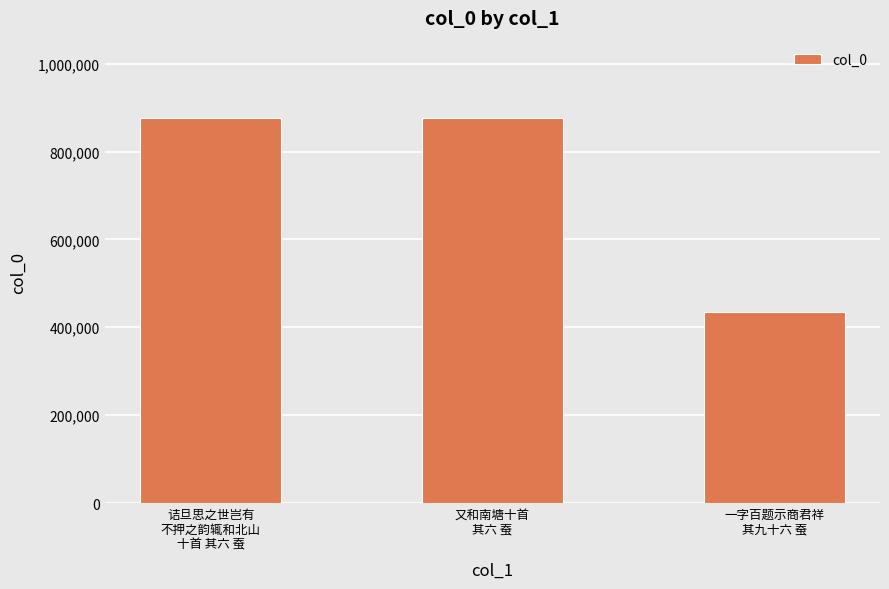

The chart shows a value of 567056 at 一字百题示商君祥
其九十六 蚕. True or false?

False